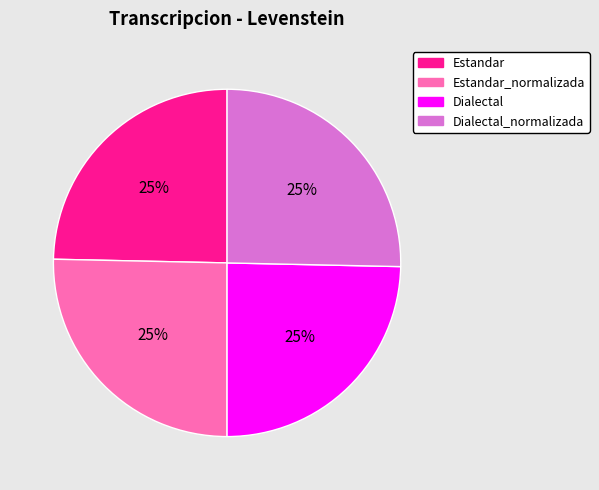

To the nearest percent, what is the average slice percentage?

25%